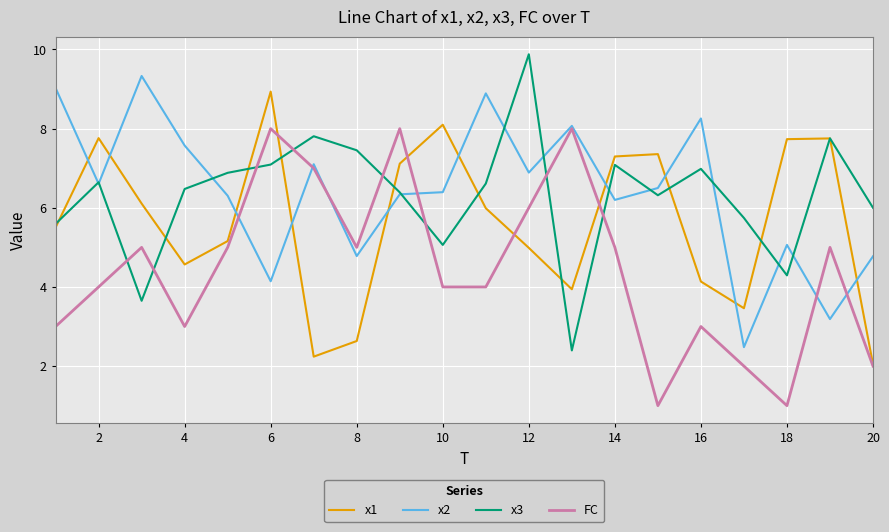

In x1, how many points are lower than both neighbors (excluding endpoints)?

4